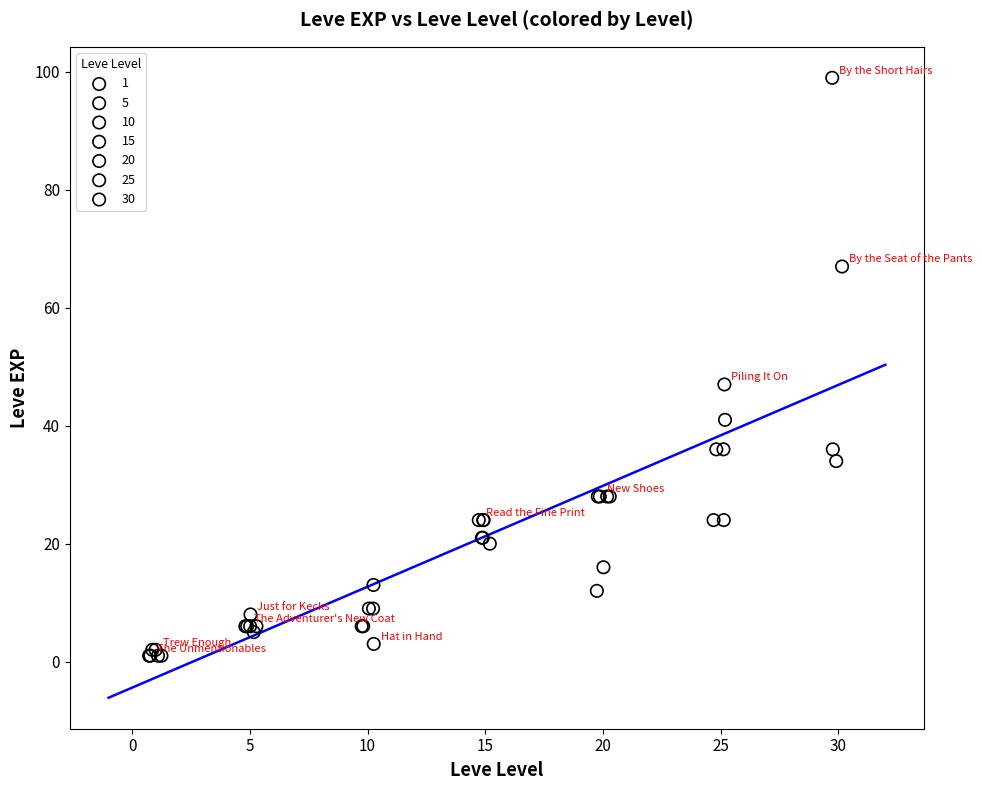

Which series reaches the maximum Y coordinate?

30